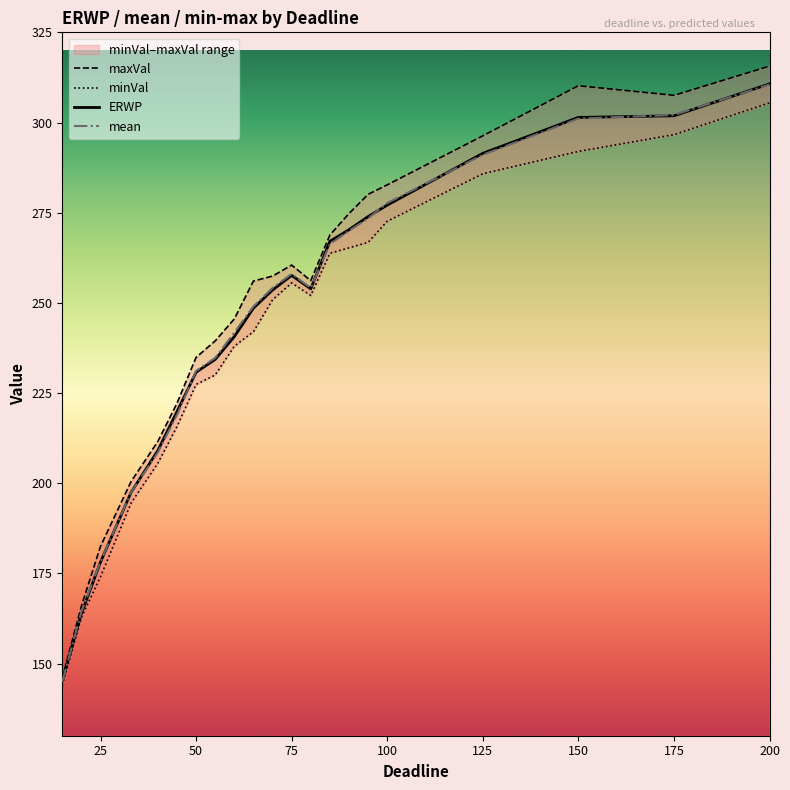

Reading right to left, extract all data points from this chart.

maxVal: 315.6	307.5	310.2	296.3	282.7	280.1	274.8	268.8	256.2	260.5	257.4	256.0	245.5	239.5	234.9	222.2	211.6	200.5	182.5	165.9	146.0
minVal: 305.4	296.6	292.0	285.8	272.6	266.8	265.3	263.7	252.1	255.5	250.9	242.0	238.0	230.0	227.4	215.7	205.5	194.5	174.1	162.8	144.0
ERWP: 310.7	301.9	301.4	291.5	277.1	273.9	270.3	267.1	253.9	257.6	253.6	248.5	240.6	234.3	230.8	219.8	209.1	197.5	178.2	163.9	145.2
mean: 310.5	302.1	301.1	291.1	277.7	273.4	270.0	266.3	254.1	258.0	254.1	249.0	241.8	234.7	231.1	218.9	208.6	197.5	178.3	164.4	145.0